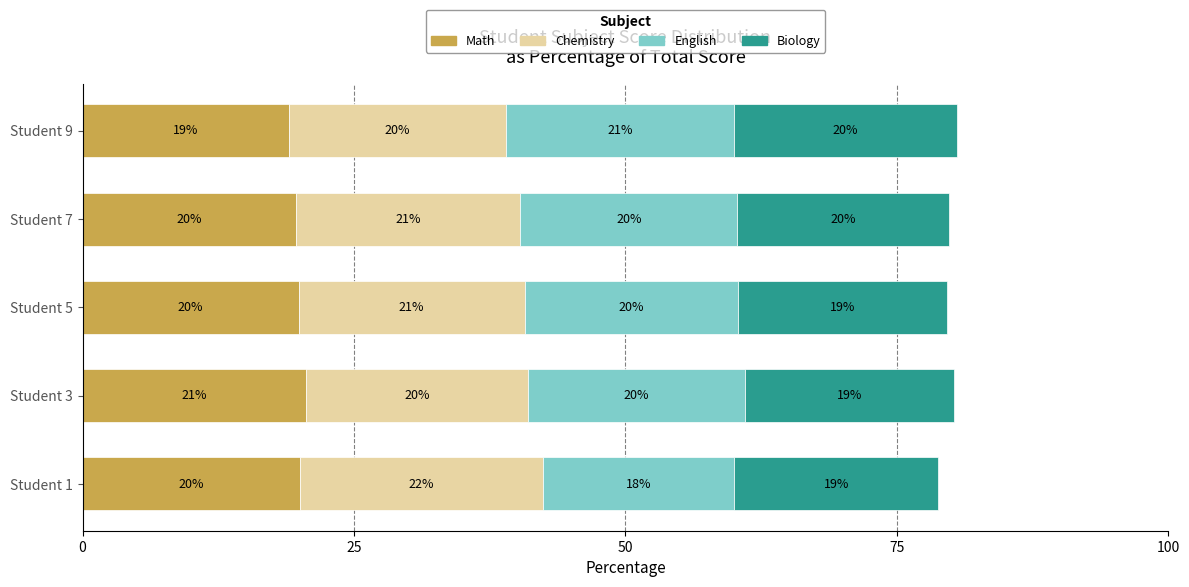

At which label does Math reach its peak?

Student 3